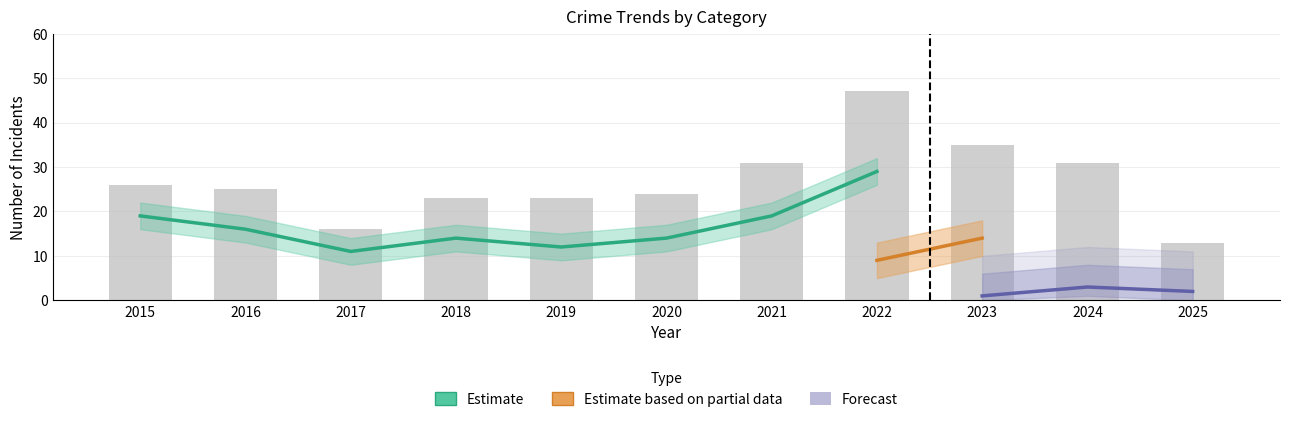

What is the maximum value shown in the chart?

47